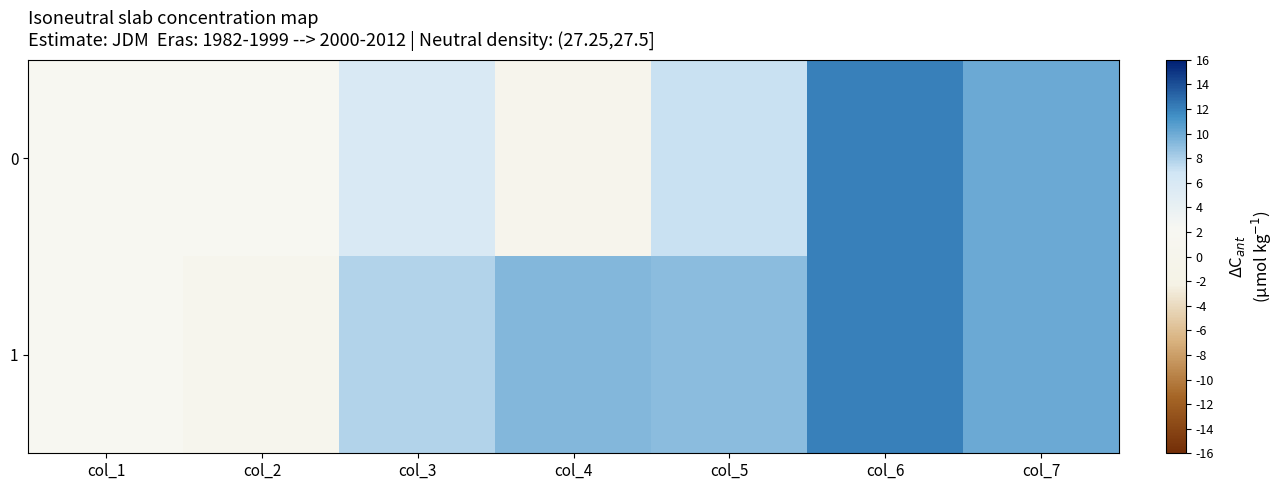

What is the smallest value displayed?

0.1